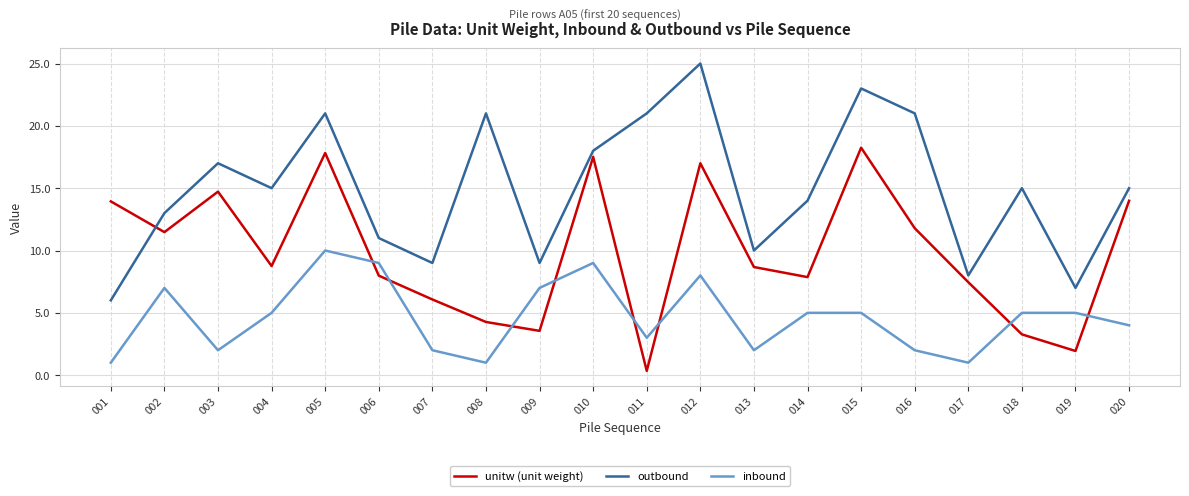

What is the greatest value displayed?

25.0